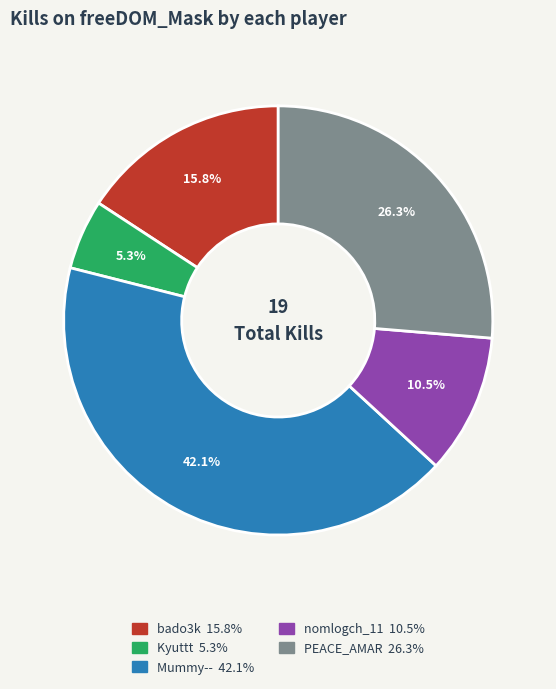

How many segments does this pie chart have?

5